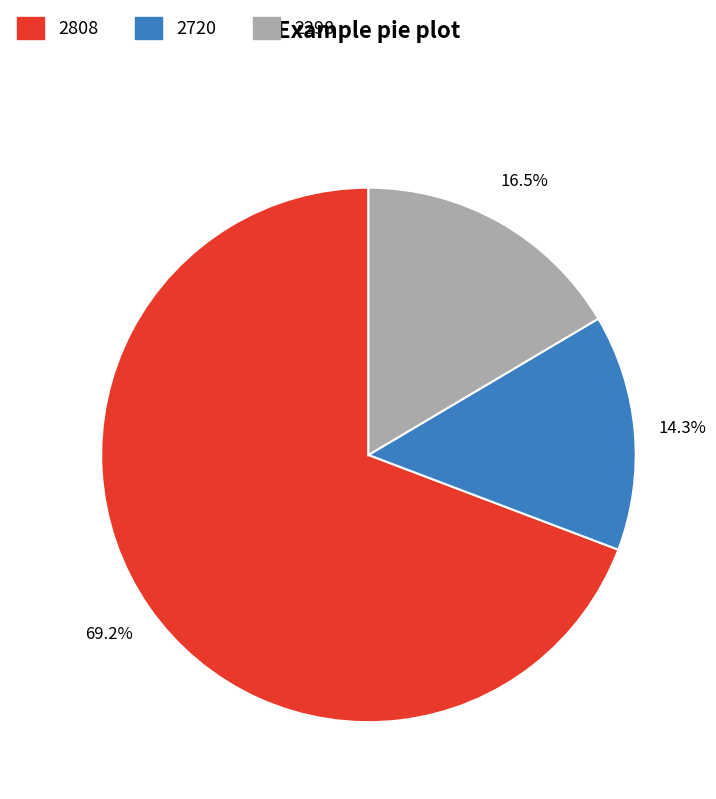

Count the number of slices in the pie.

3